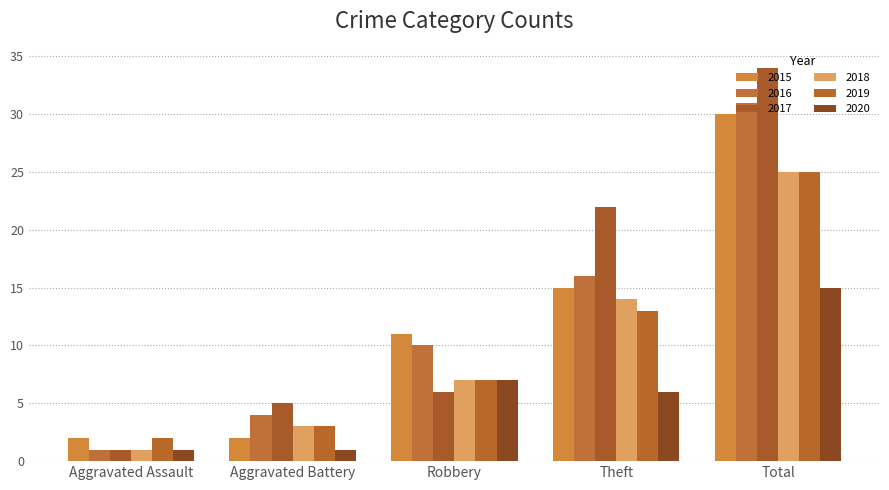

What is the difference between the maximum and minimum values in the 2017 series?

33